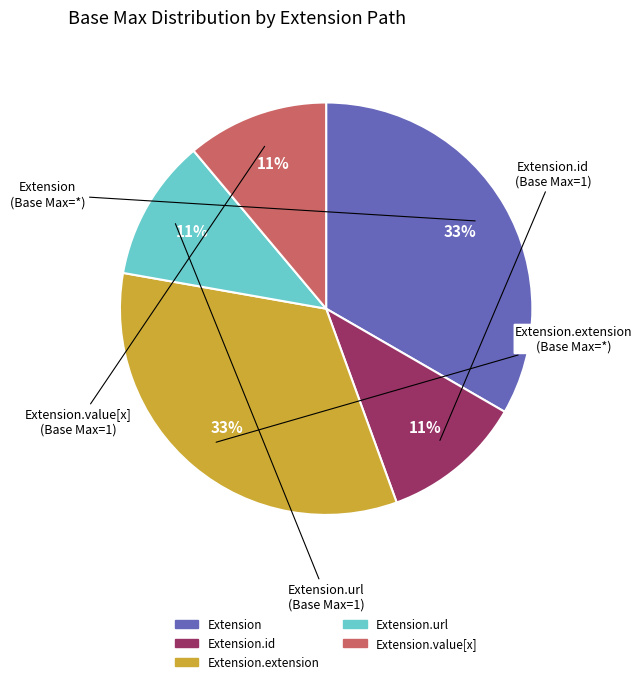

How many segments does this pie chart have?

5